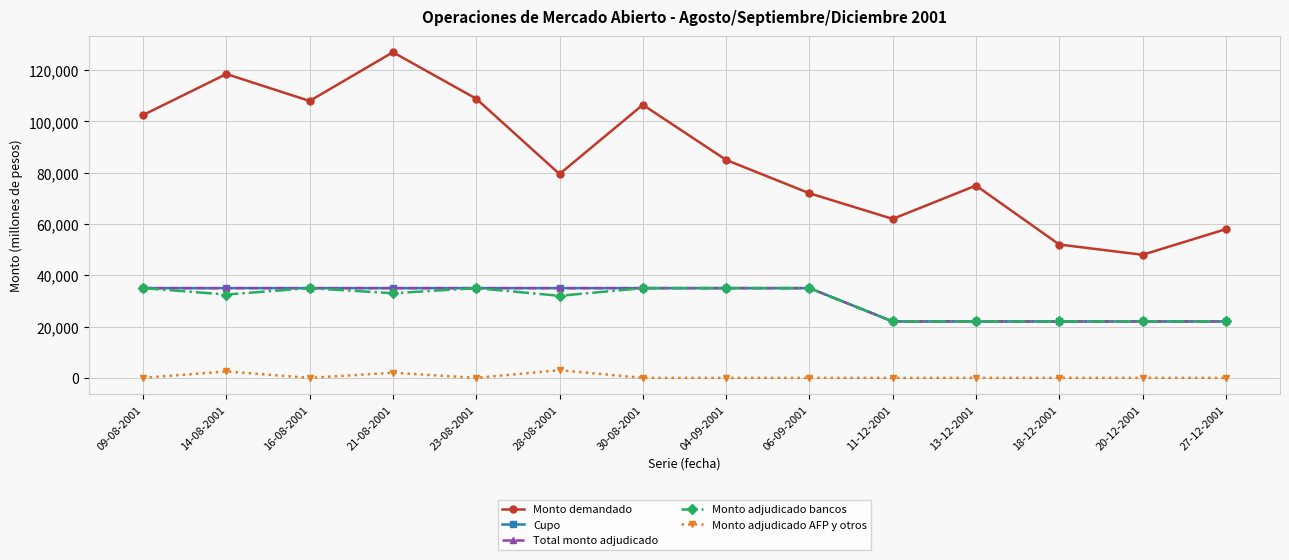

What is the greatest value displayed?

127000